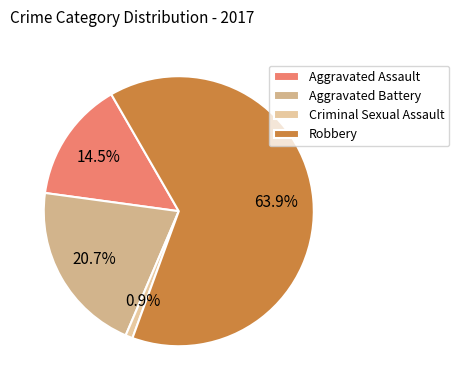

To the nearest percent, what is the average slice percentage?

25%